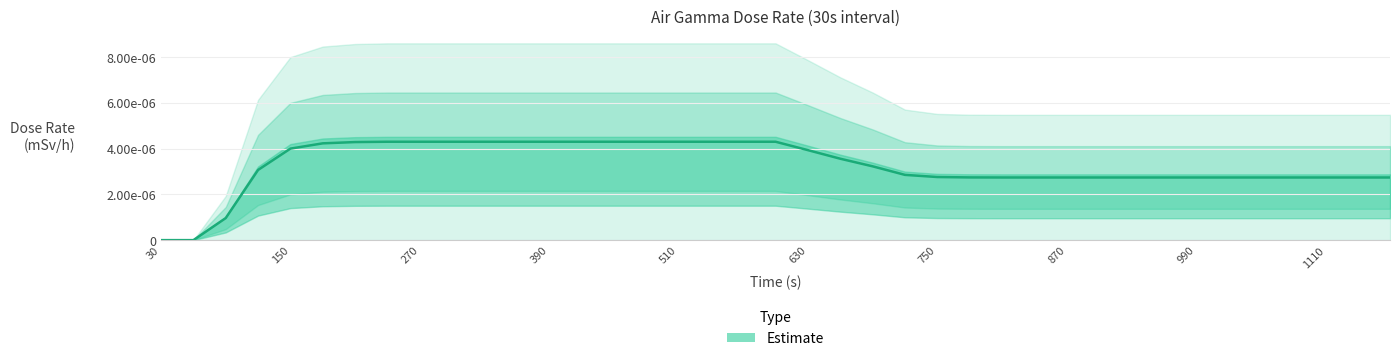

Which has a higher value, 240 or 60?

240